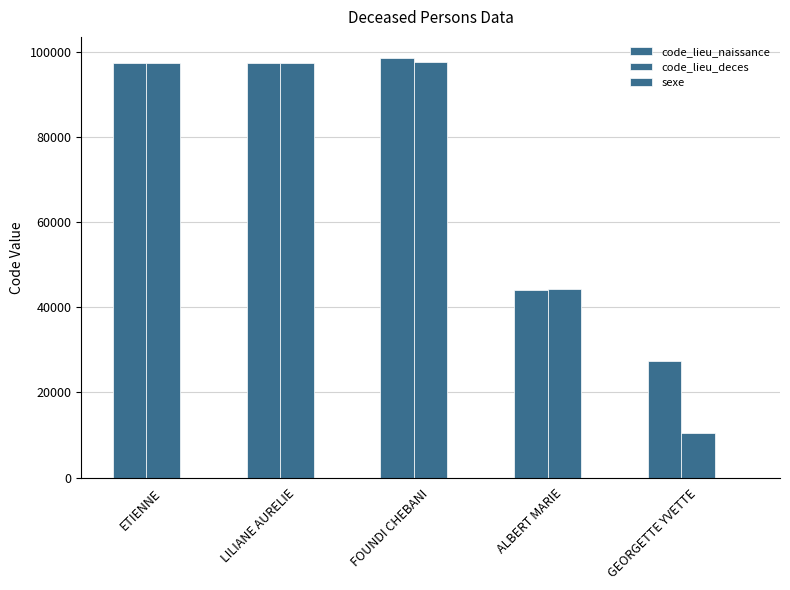

Reading left to right, extract all data points from this chart.

code_lieu_naissance: ETIENNE=97353	LILIANE AURELIE=97204	FOUNDI CHEBANI=98503	ALBERT MARIE=44109	GEORGETTE YVETTE=27426
code_lieu_deces: ETIENNE=97302	LILIANE AURELIE=97204	FOUNDI CHEBANI=97603	ALBERT MARIE=44204	GEORGETTE YVETTE=10387
sexe: ETIENNE=1	LILIANE AURELIE=2	FOUNDI CHEBANI=1	ALBERT MARIE=1	GEORGETTE YVETTE=2